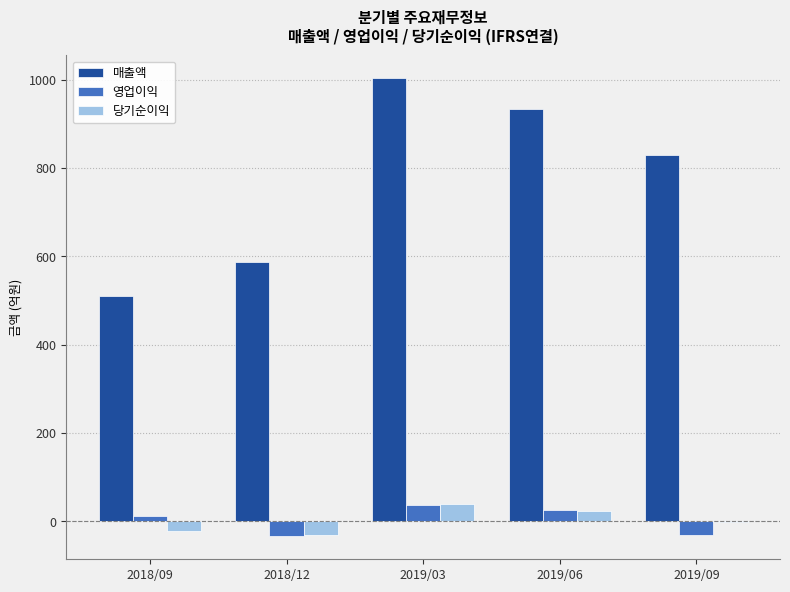

Which series has the largest total across all categories?

매출액